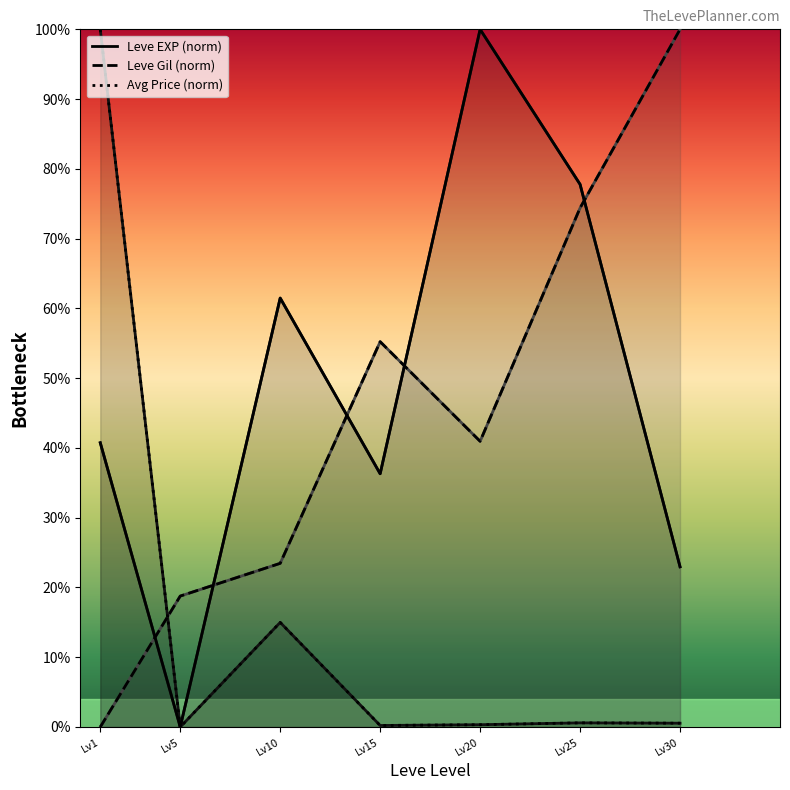

What is the approximate value of Leve EXP (norm) at Lv20?

100.0